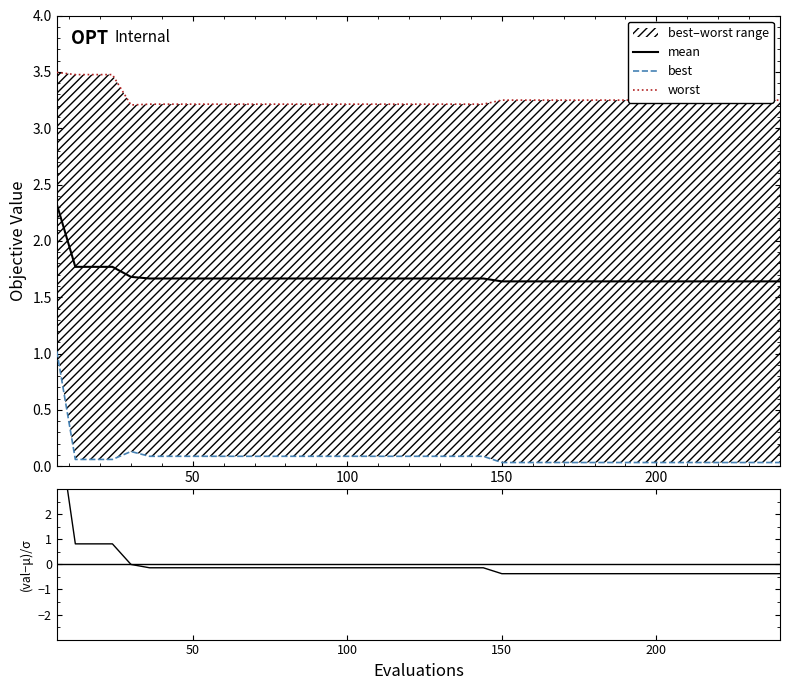

The value of mean at 11 is 1.1. True or false?

False